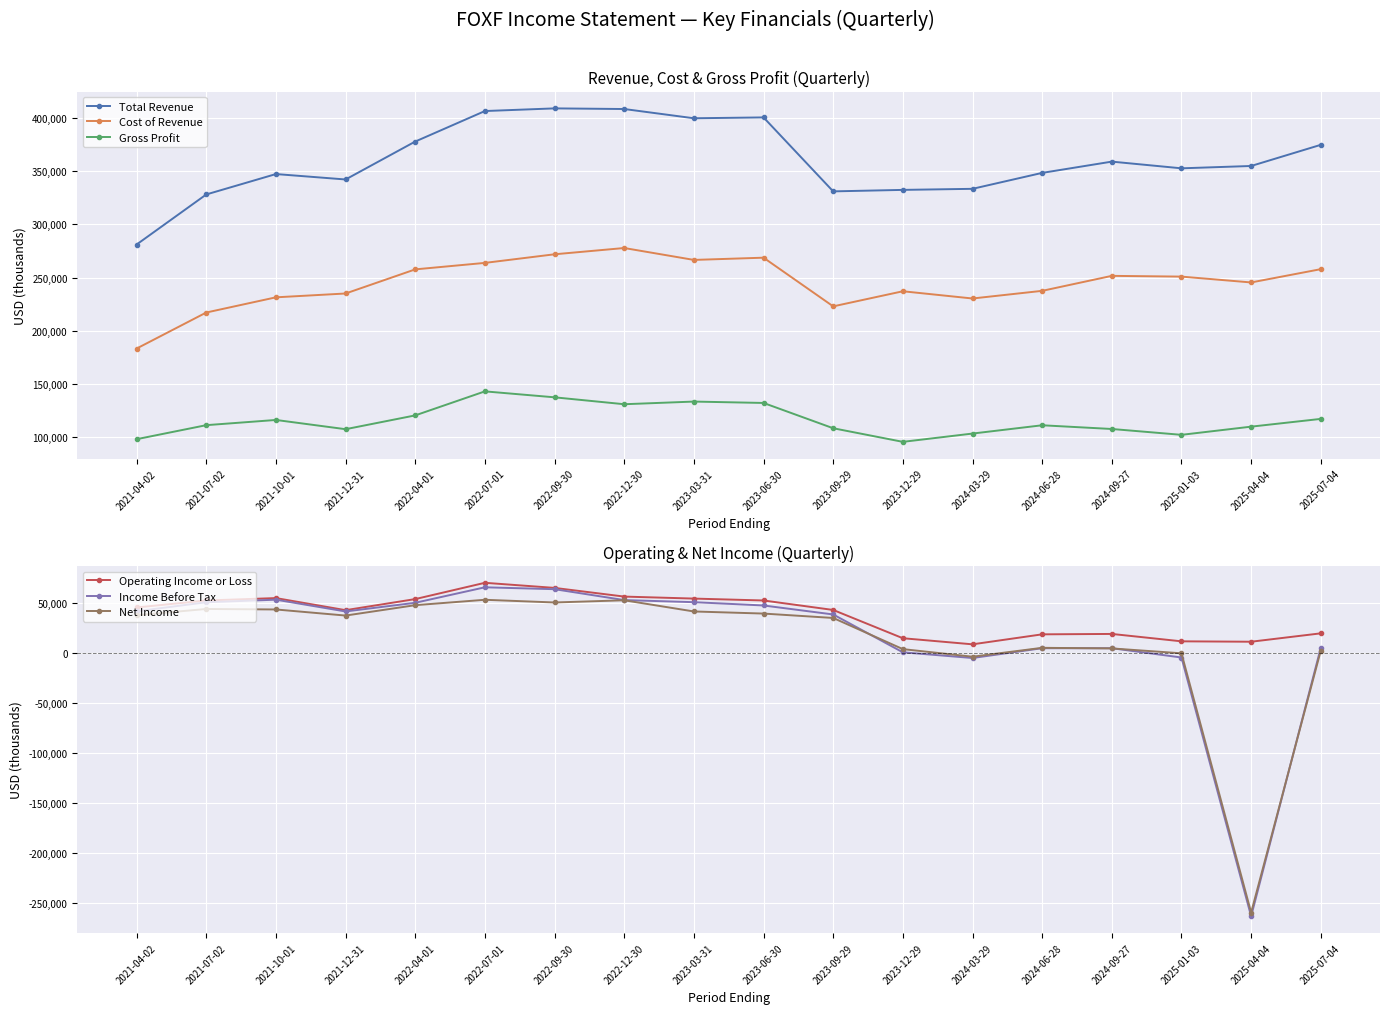

What is the label of the 18th point from the right?

2021-04-02